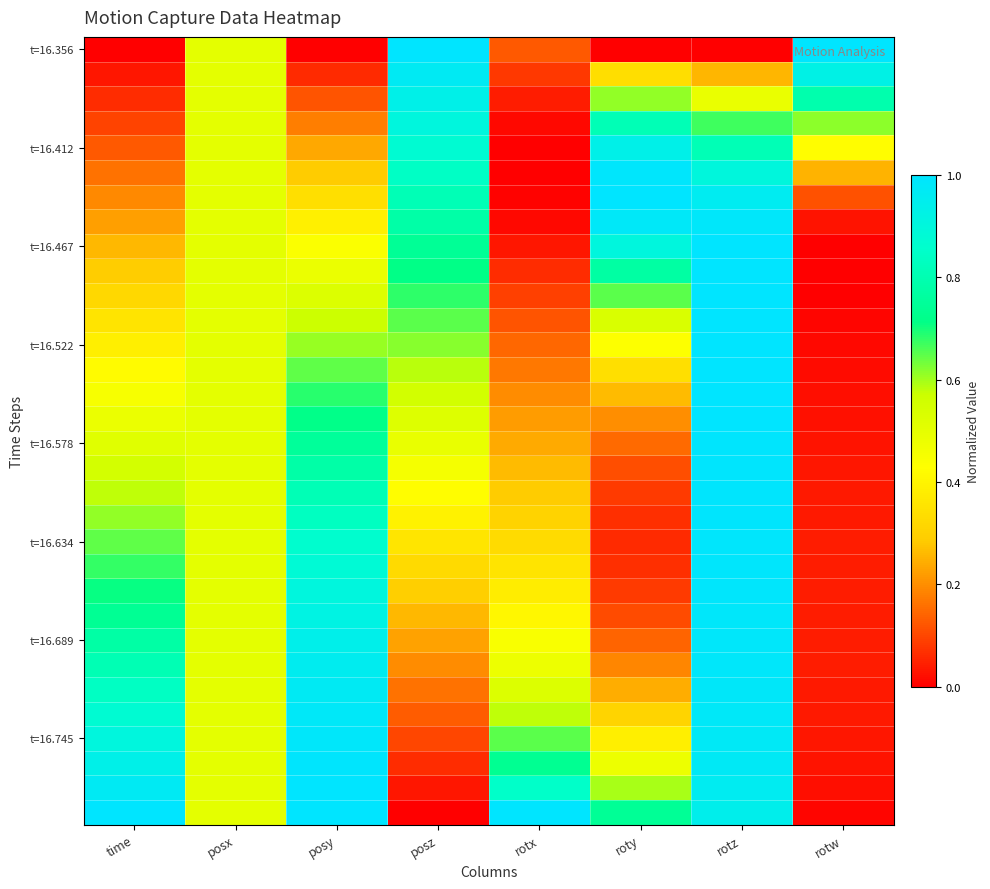

Which has a higher value, rotw or rotz?

rotw